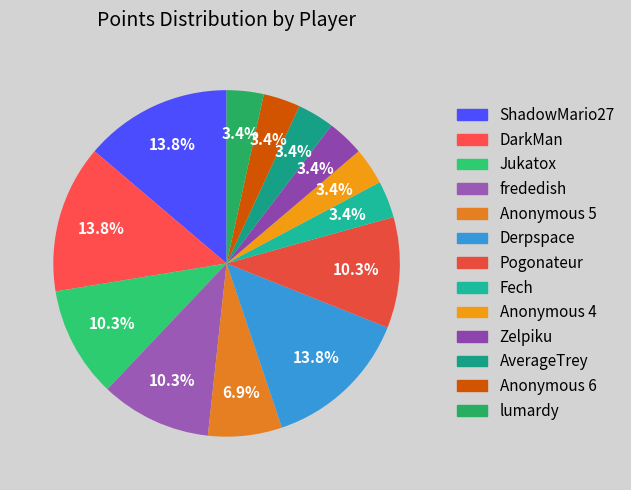

Count the number of slices in the pie.

13